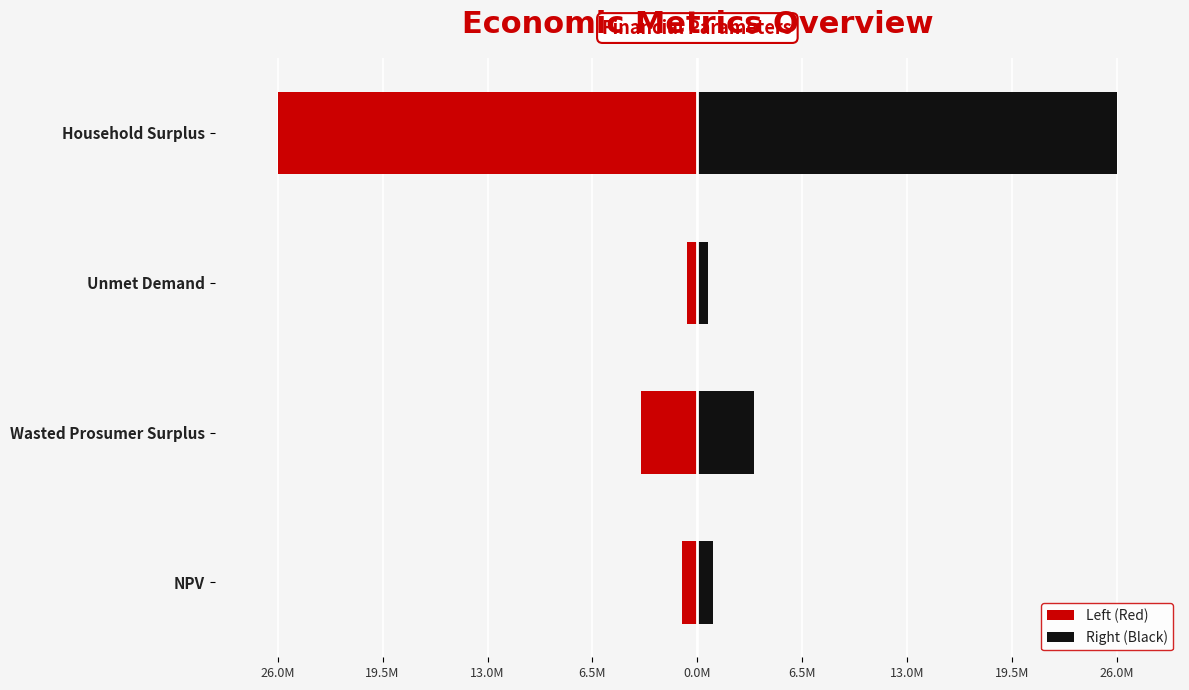

What are all the series names shown in the legend?

Left (Red), Right (Black)